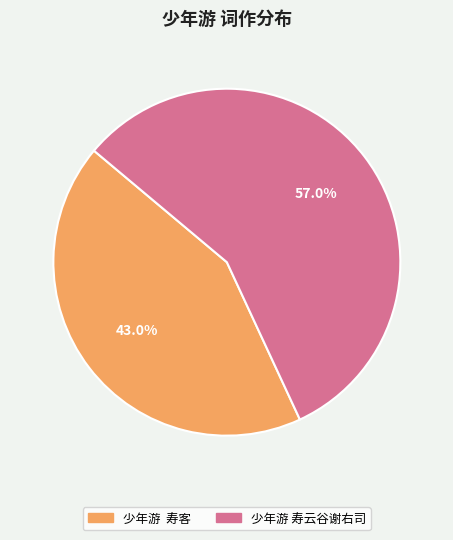

Which has a higher value, 少年游 寿客 or 少年游 寿云谷谢右司?

少年游 寿云谷谢右司